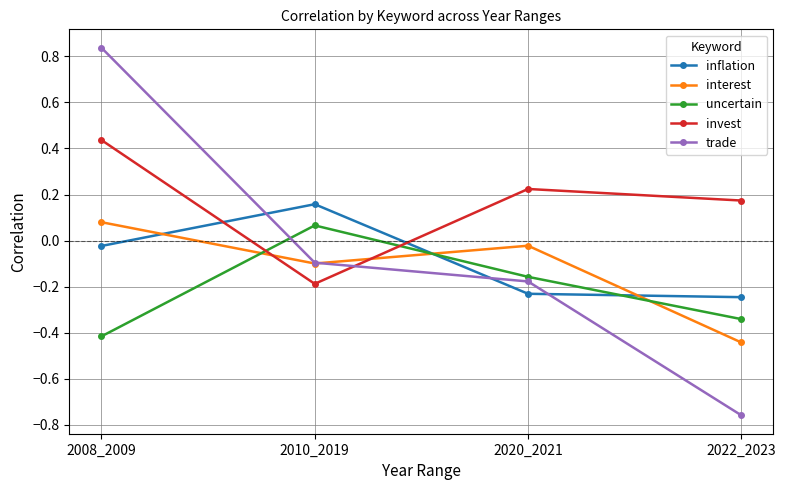

At which category is the sum across all series the highest?

2008_2009